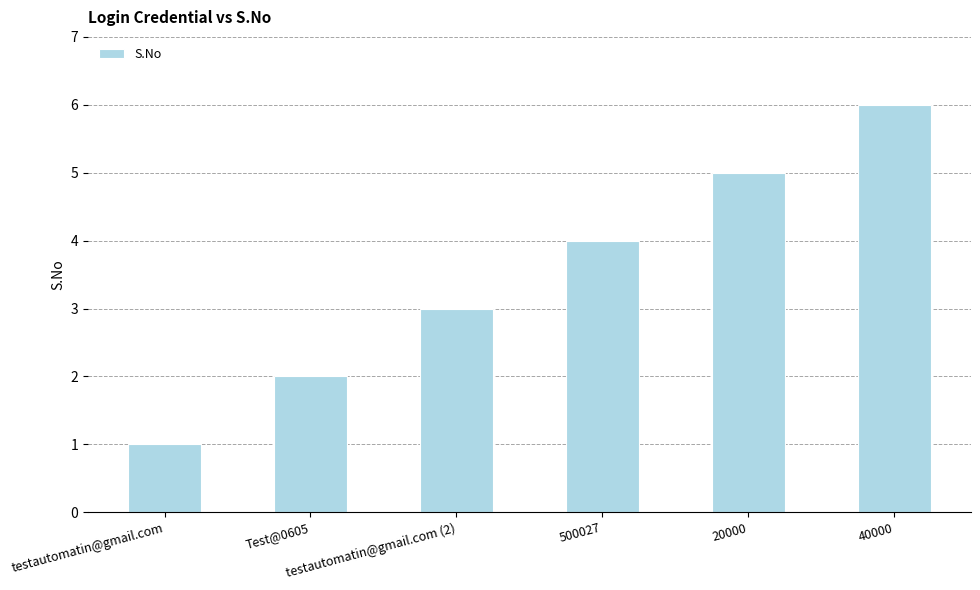

Which label corresponds to the smallest value in the chart?

testautomatin@gmail.com